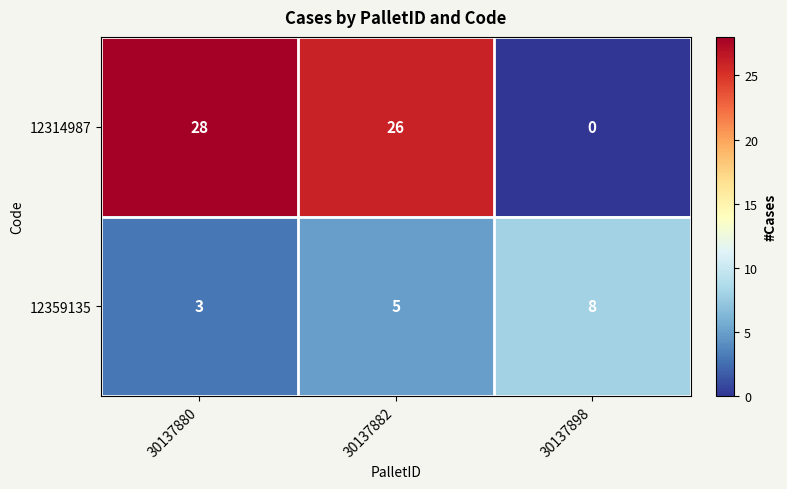

Reading right to left, extract all data points from this chart.

12314987: 30137898=0	30137882=26	30137880=28
12359135: 30137898=8	30137882=5	30137880=3